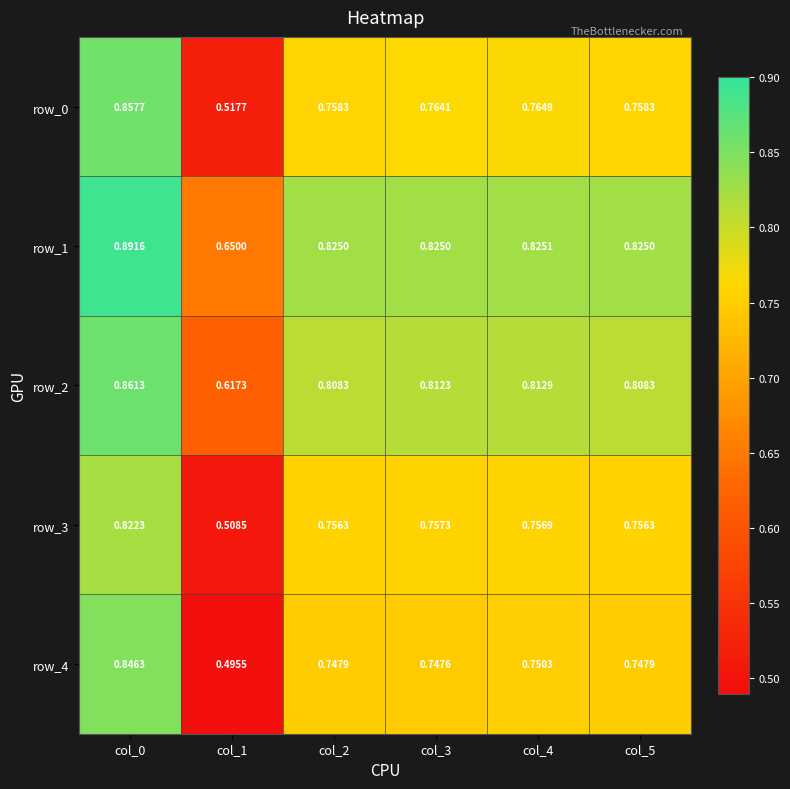

Is the value of row_4 at col_4 greater than the value of row_1 at col_1?

Yes